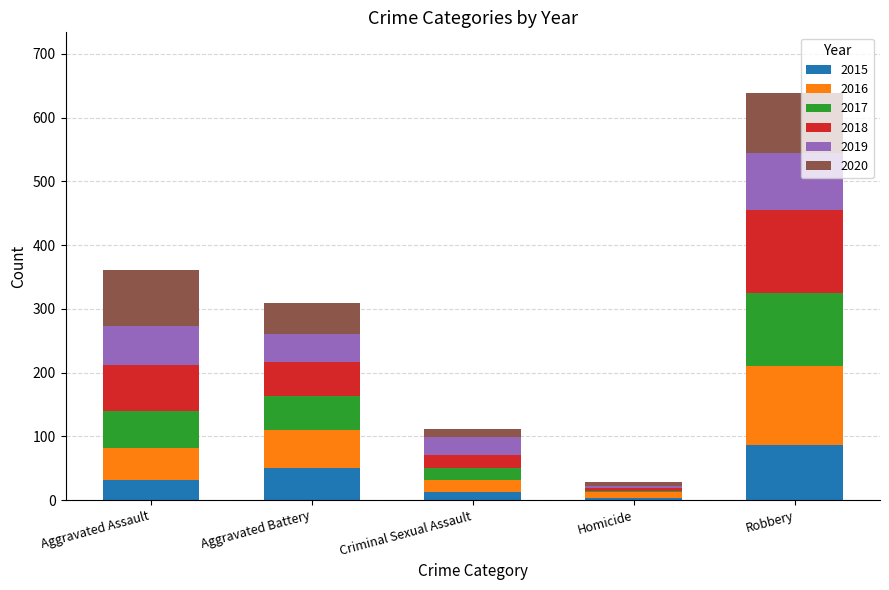

At which category is the sum across all series the highest?

Robbery